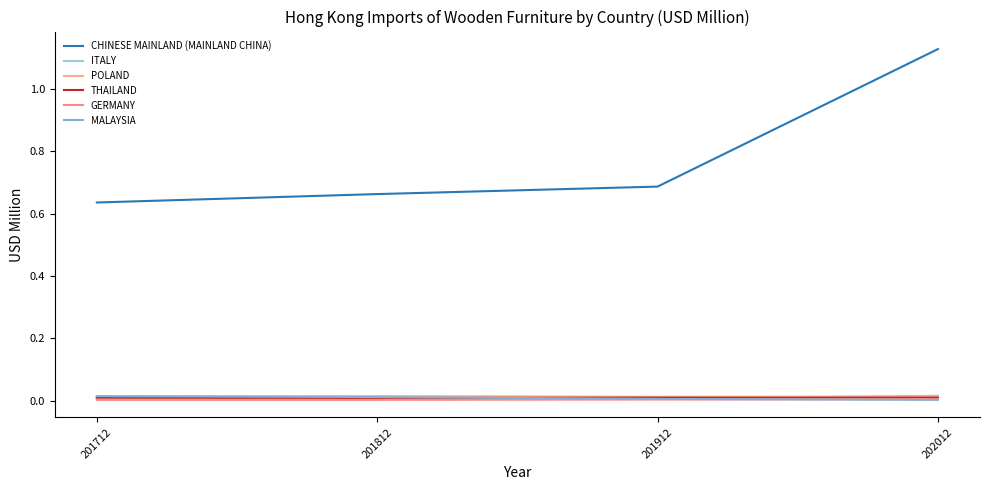

Between which two adjacent categories do MALAYSIA and THAILAND first intersect?

201812 and 201912